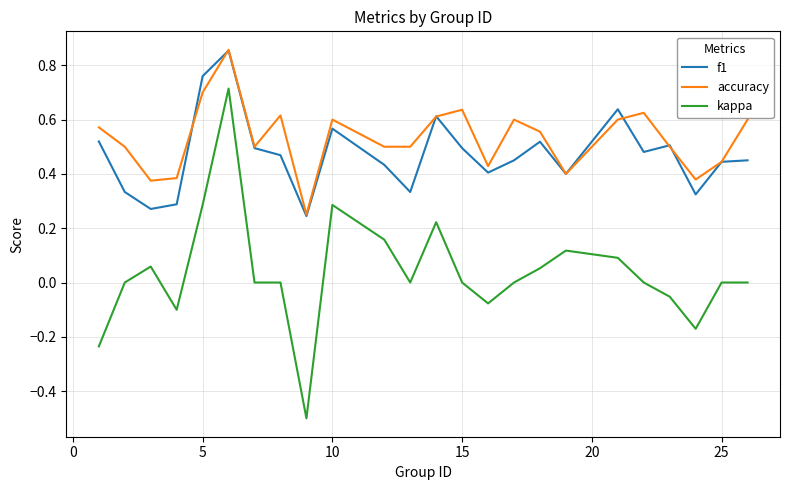

Which series has the largest range (max minus min)?

kappa